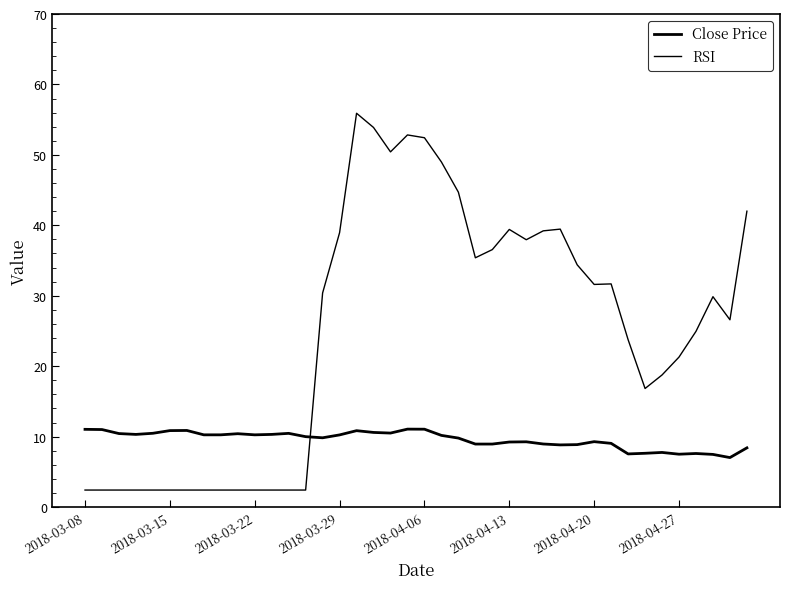

Is this an area chart (filled region under the line)?

No